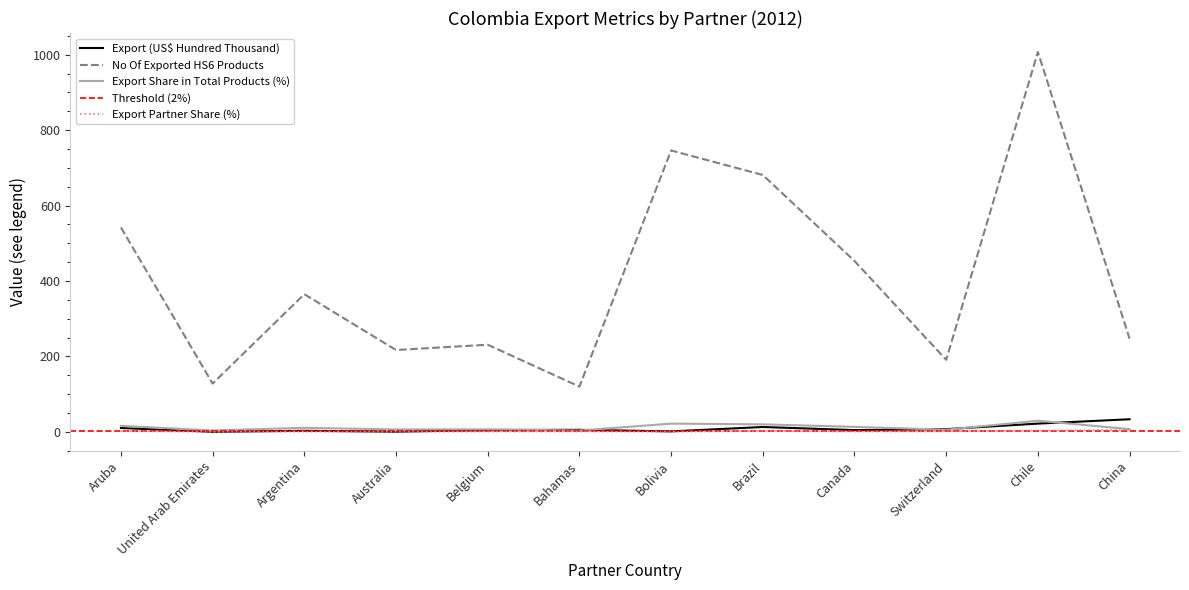

The value of Export Partner Share (%) at Aruba is 1.7. True or false?

True